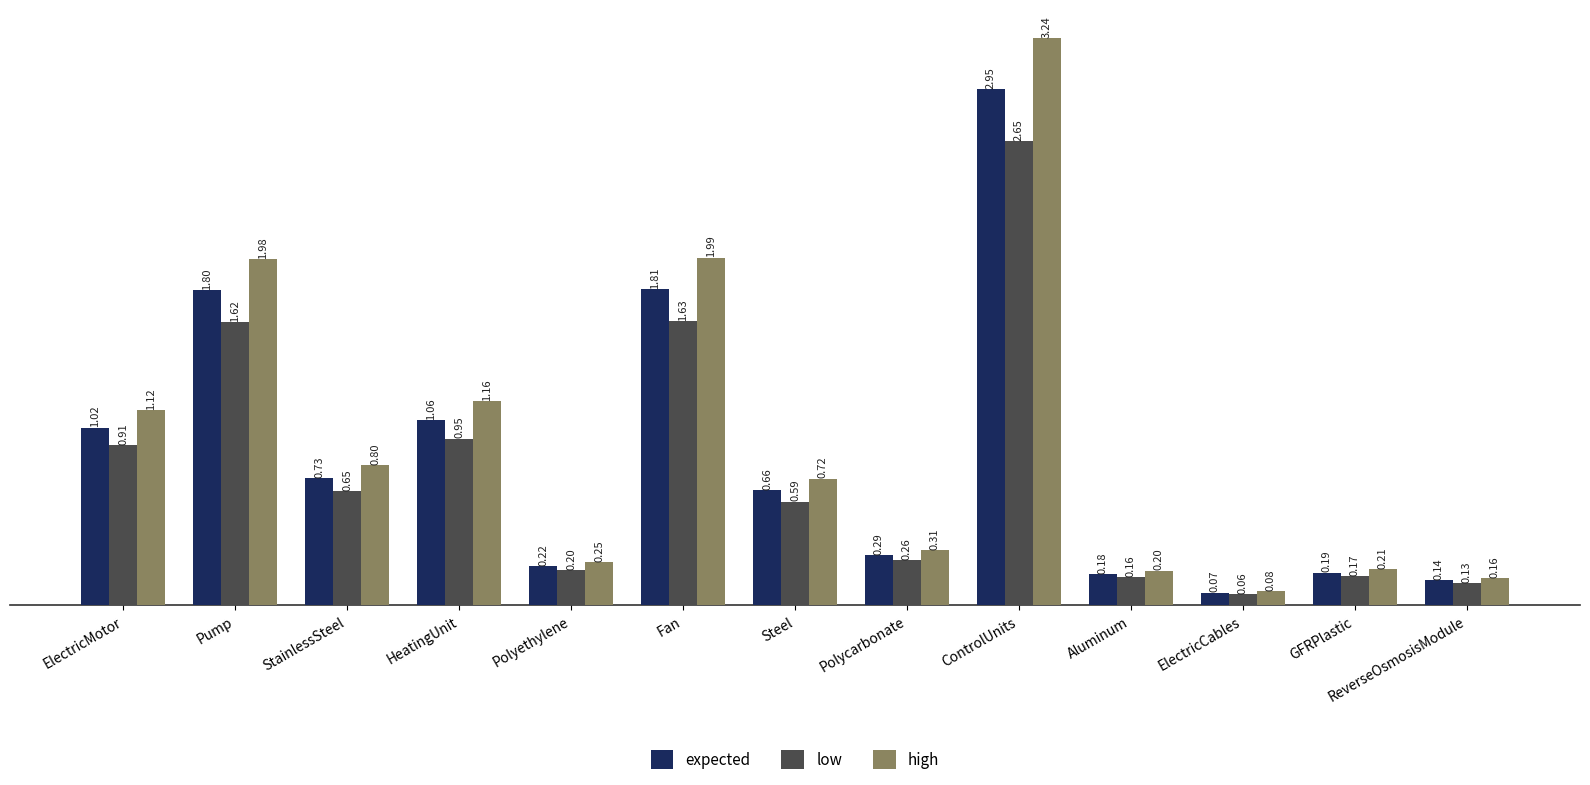

At which category does the chart reach its minimum across all series?

ElectricCables